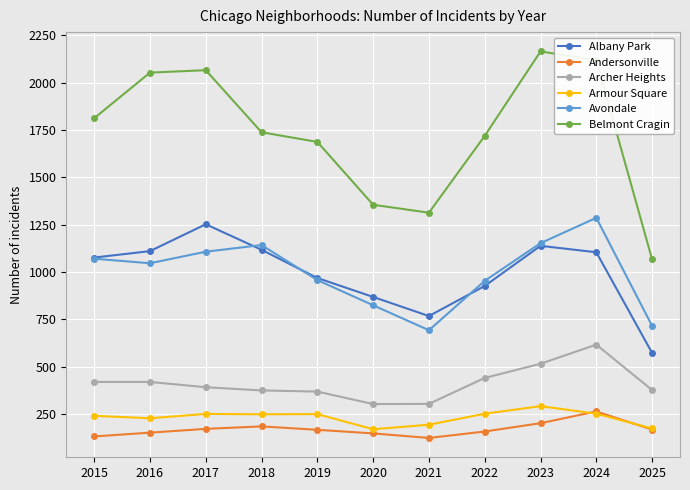

Which series has the widest spread of values?

Belmont Cragin